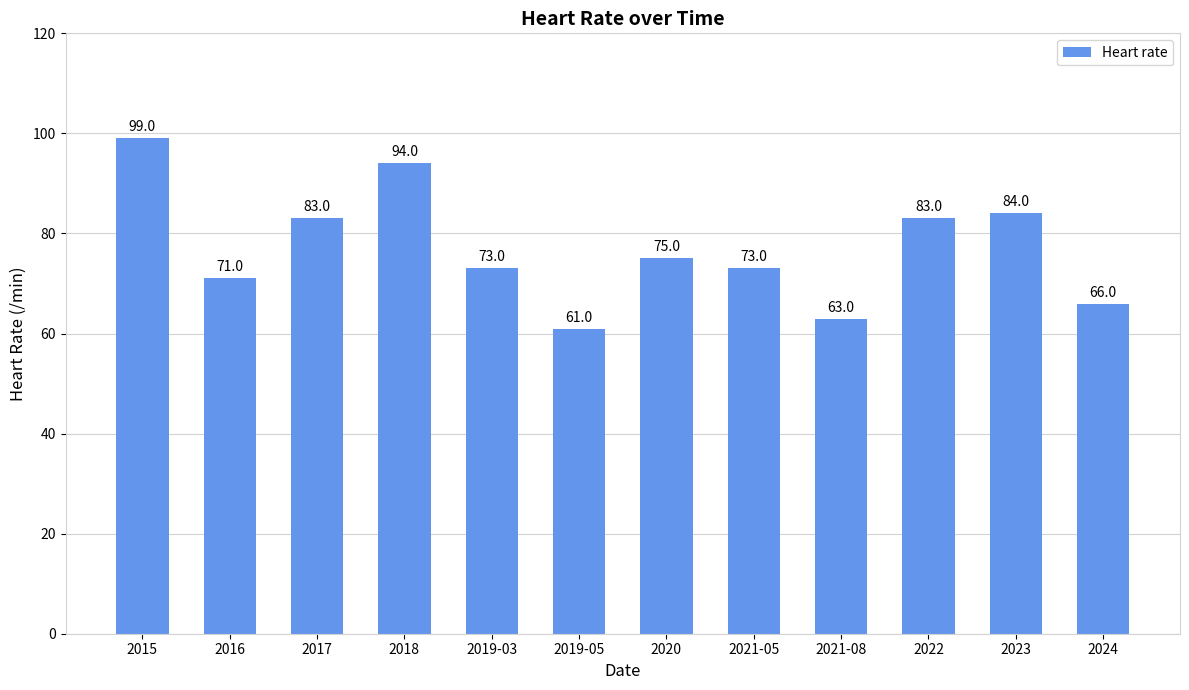

Where does the data first go above 75?

2015